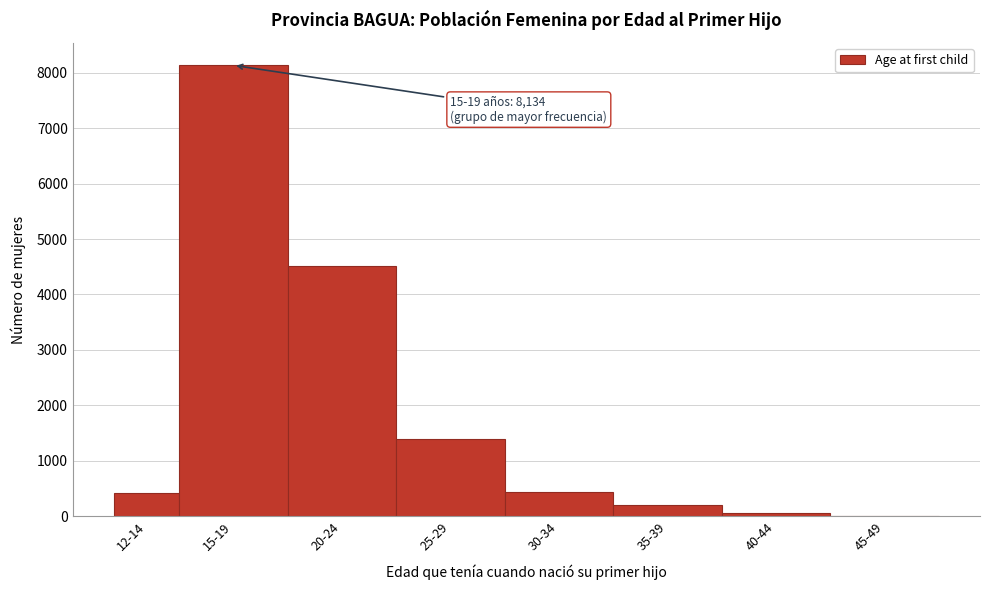

What is the sum of all values?

15169